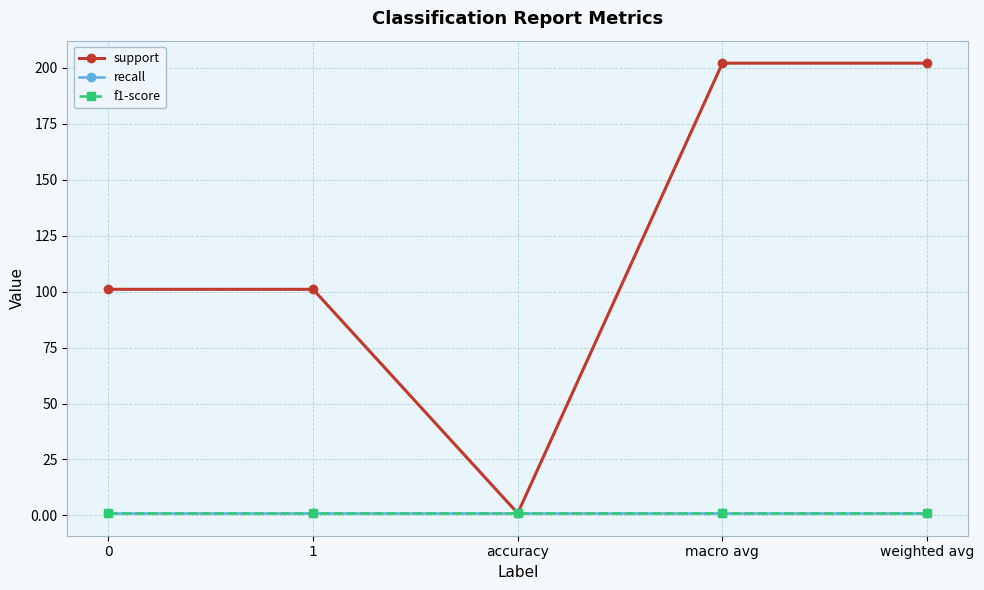

What is the total value across all series at macro avg?

204